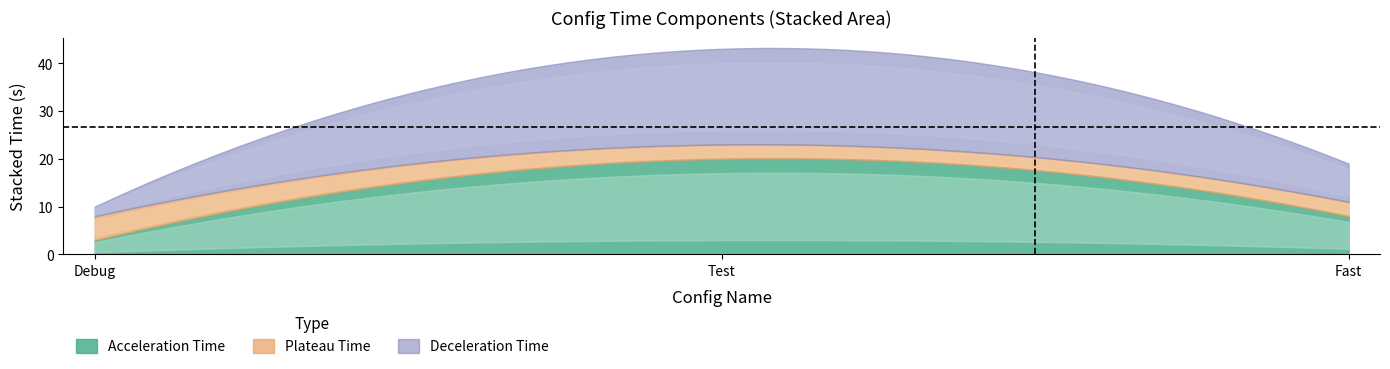

What is the sum of the Plateau Time values at 0 and 2?

8